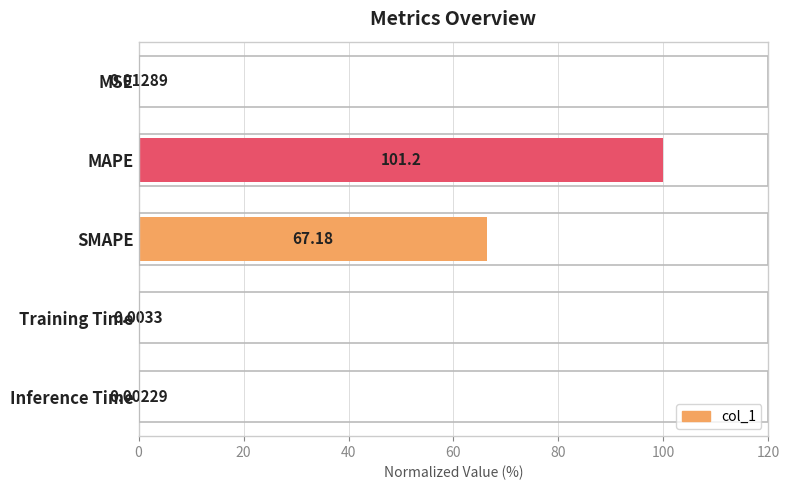

Between SMAPE and Training Time, which is larger?

SMAPE